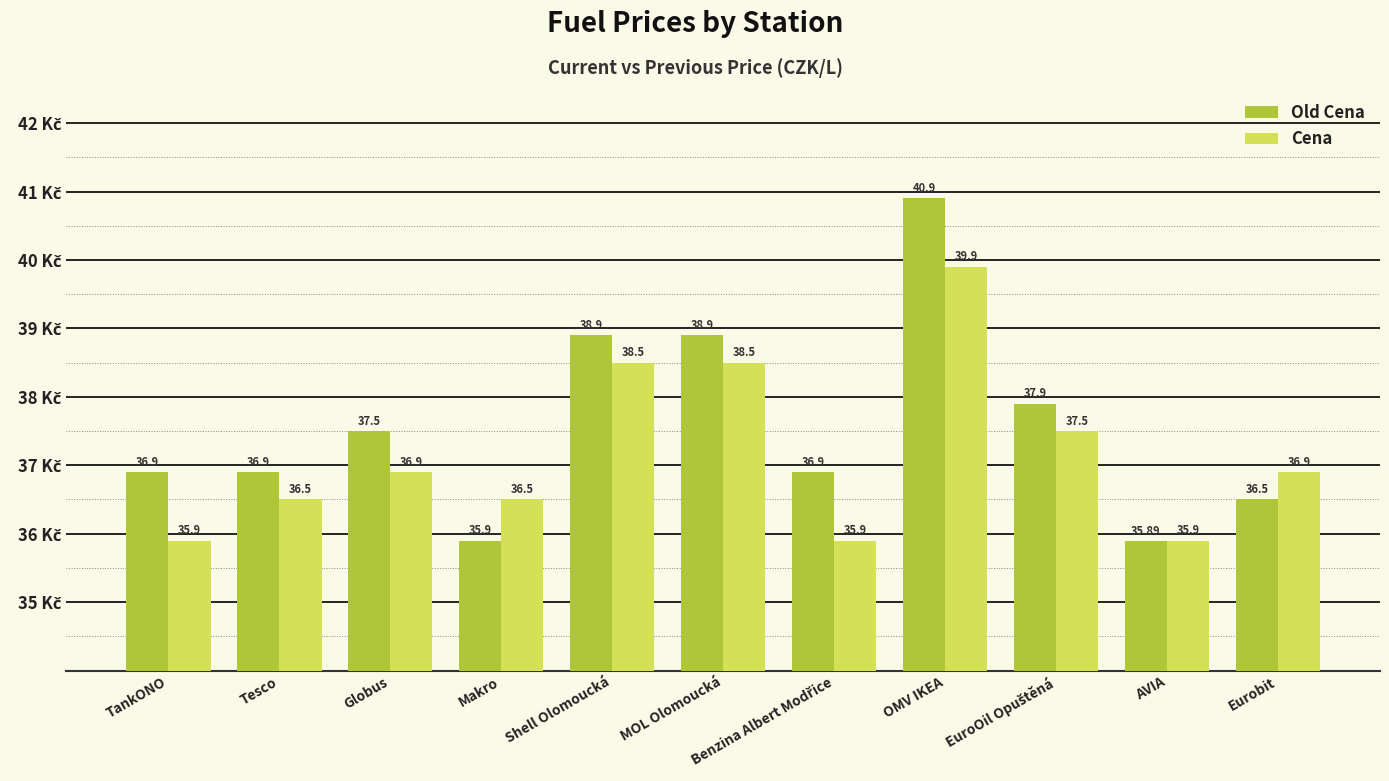

At how many categories does at least one series exceed 37?

5